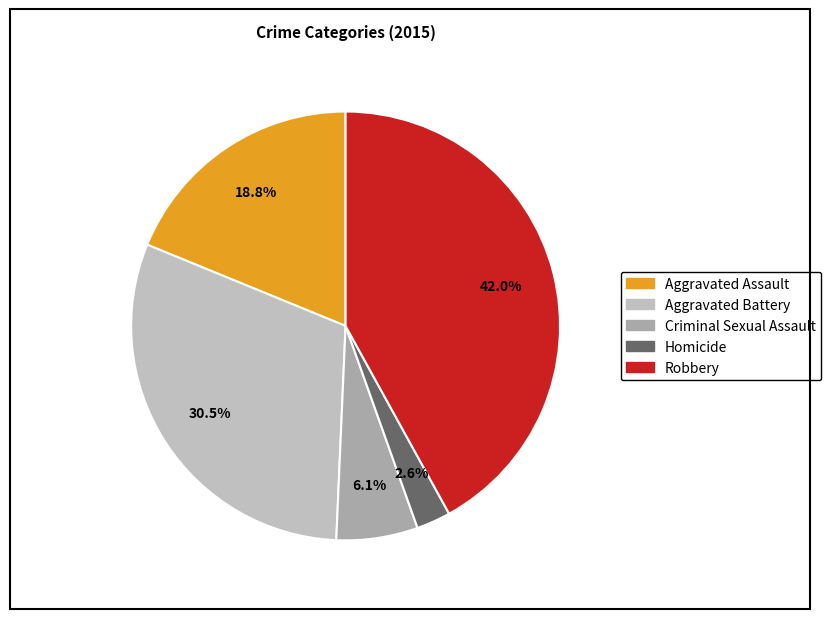

Which has a higher value, Criminal Sexual Assault or Robbery?

Robbery